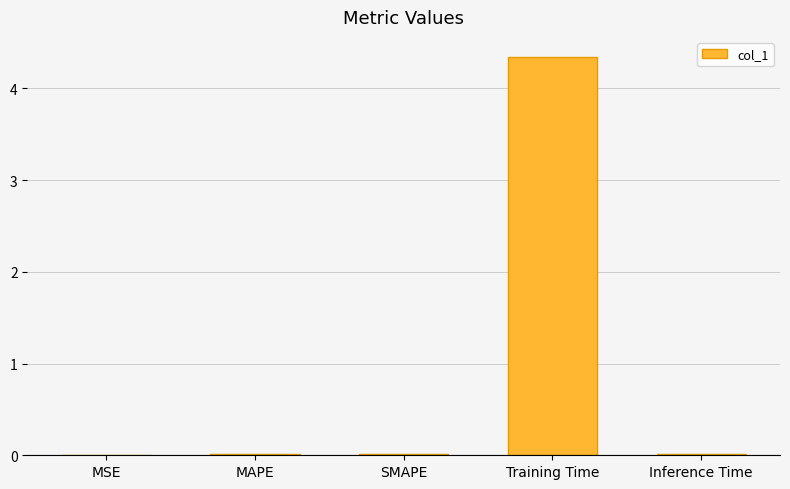

Are the bars horizontal?

No